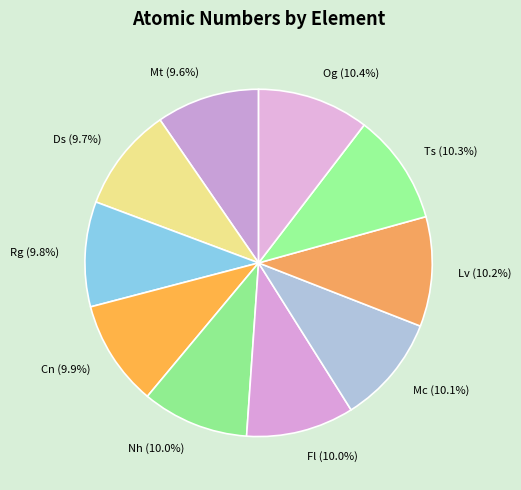

How many segments does this pie chart have?

10